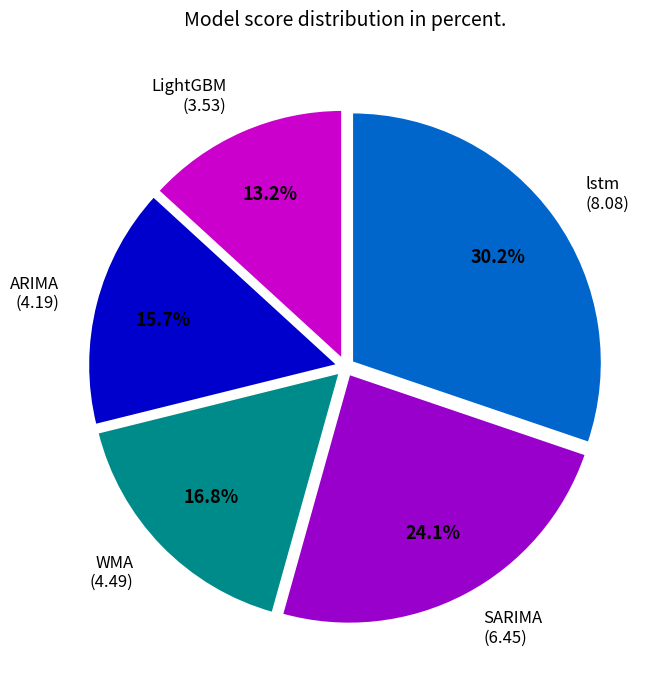

Rank the categories by value from lowest to highest.

LightGBM, ARIMA, WMA, SARIMA, lstm